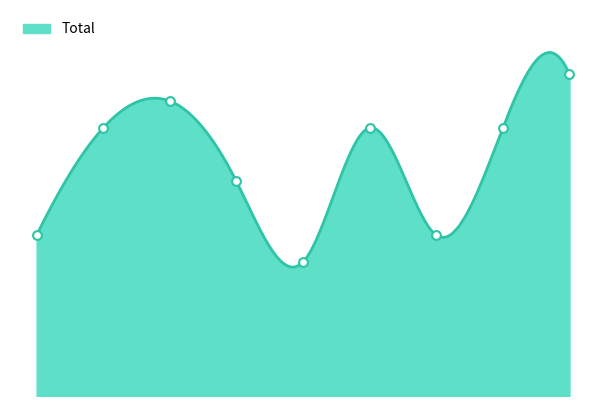

What is the change in value from 0 to 8?

+6